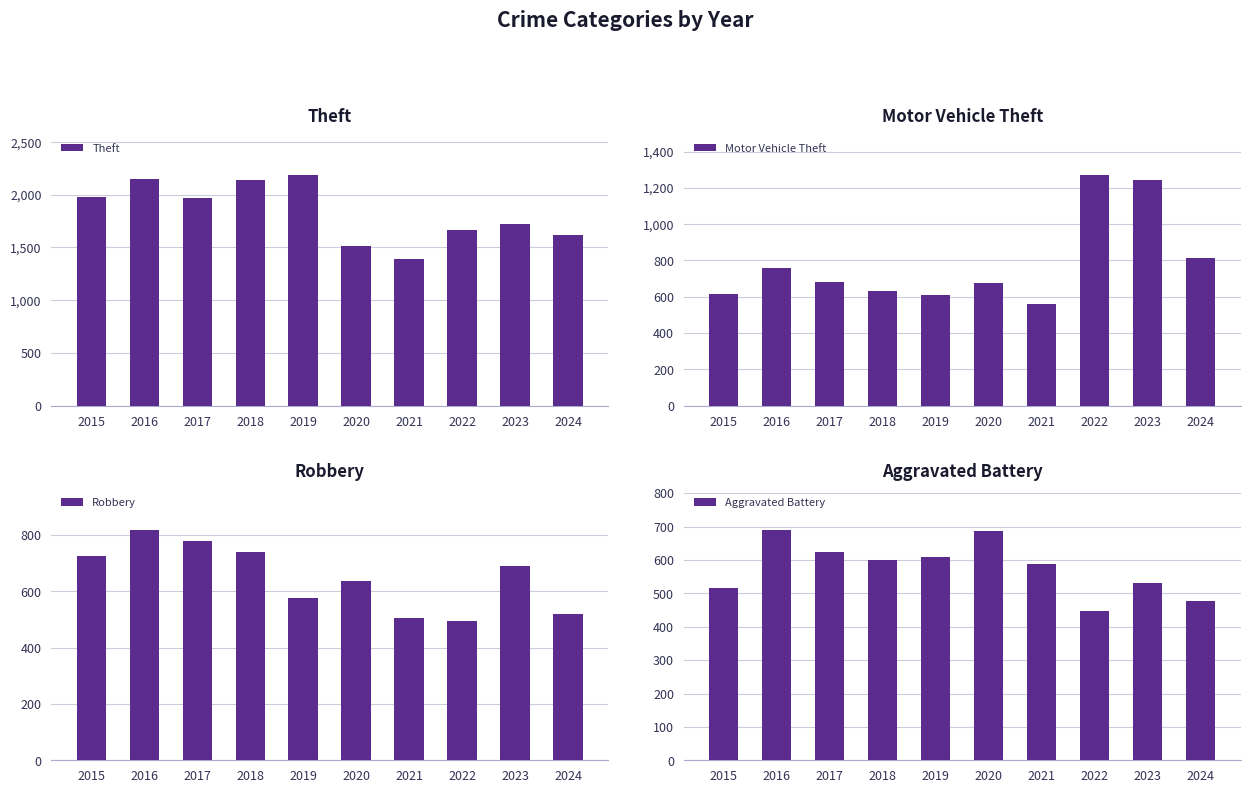

List the labels in order of Aggravated Battery value, largest first.

2016, 2020, 2017, 2019, 2018, 2021, 2023, 2015, 2024, 2022